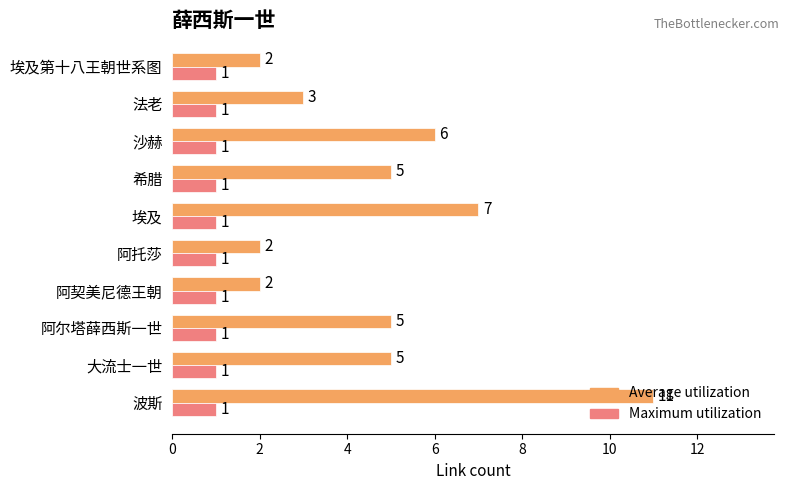

What is the average value of the Average utilization series?

5